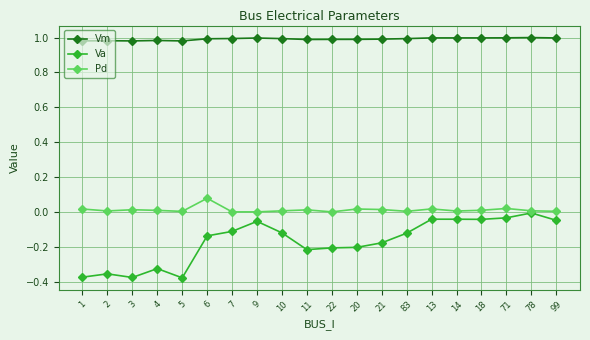

True or false: Pd and Vm cross at least once.

False